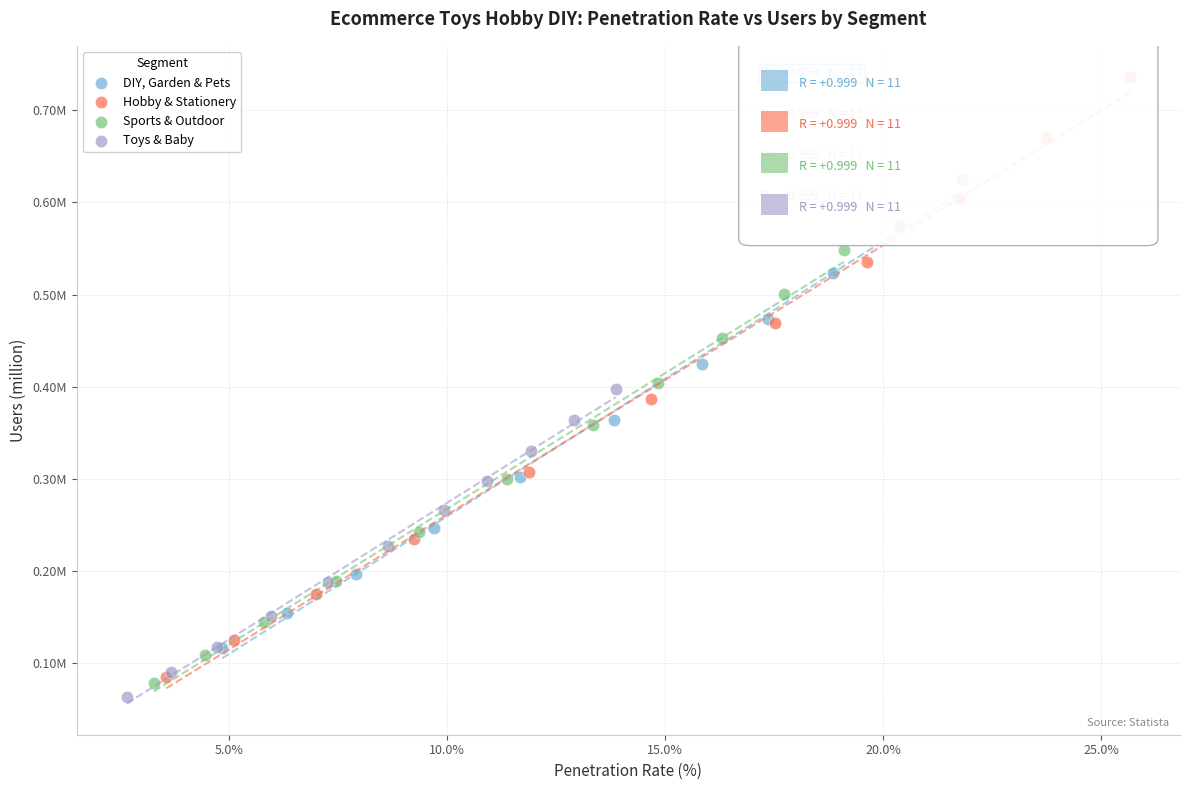

What are all the series names shown in the legend?

DIY, Garden & Pets, Hobby & Stationery, Sports & Outdoor, Toys & Baby